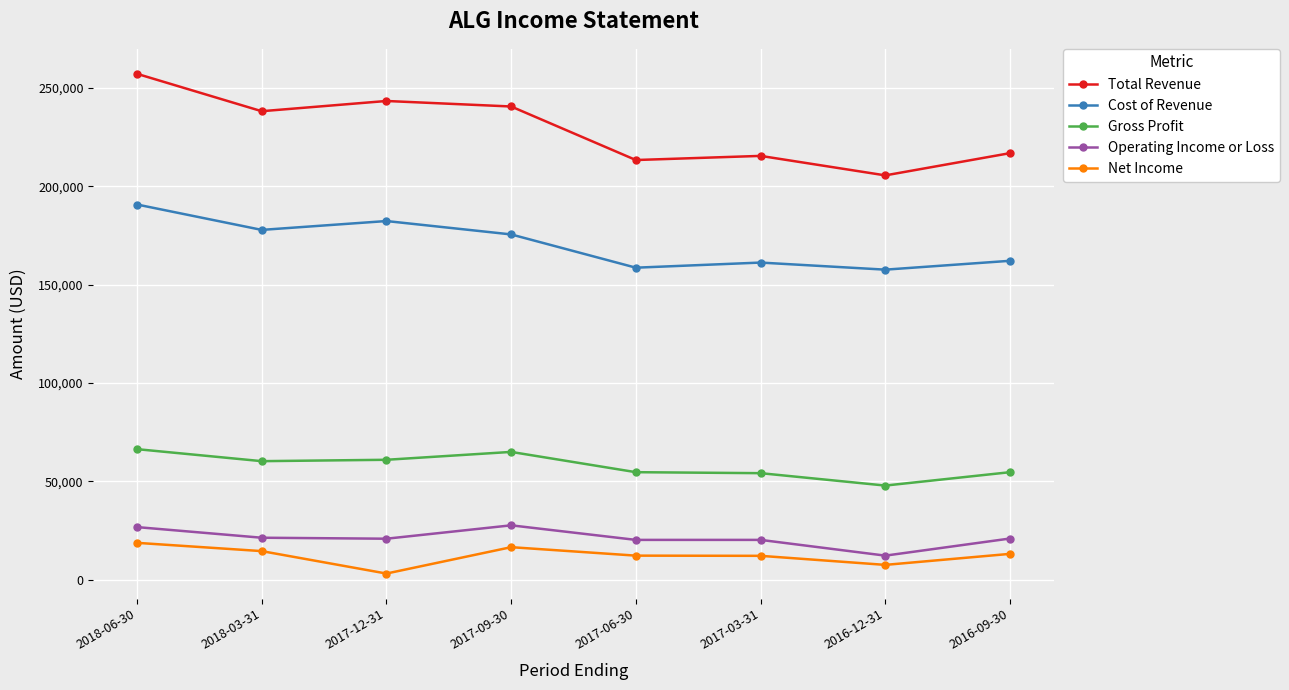

True or false: Gross Profit has more than 0 points higher than both neighbors.

True